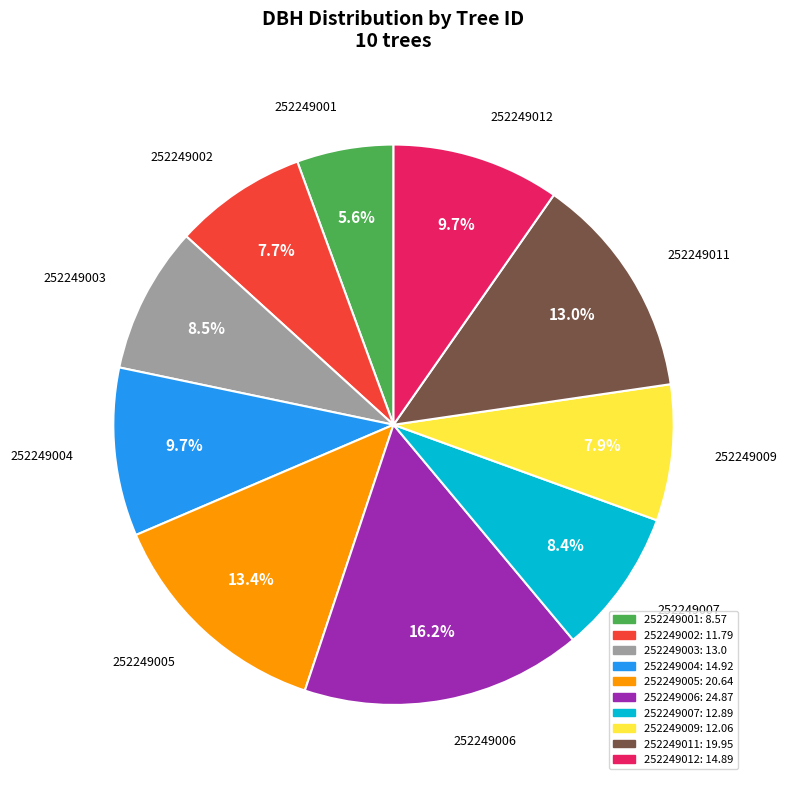

True or false: 252249012 accounts for 20% of the total.

False